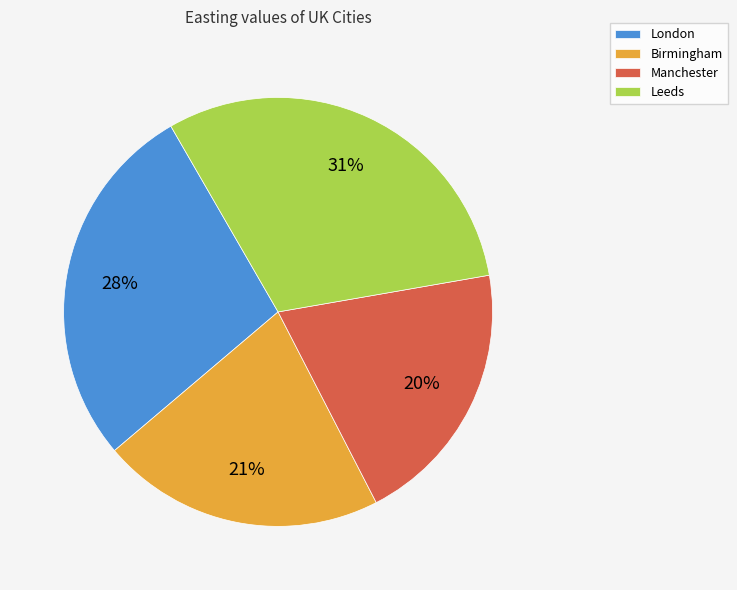

Does any single category account for the majority?

No